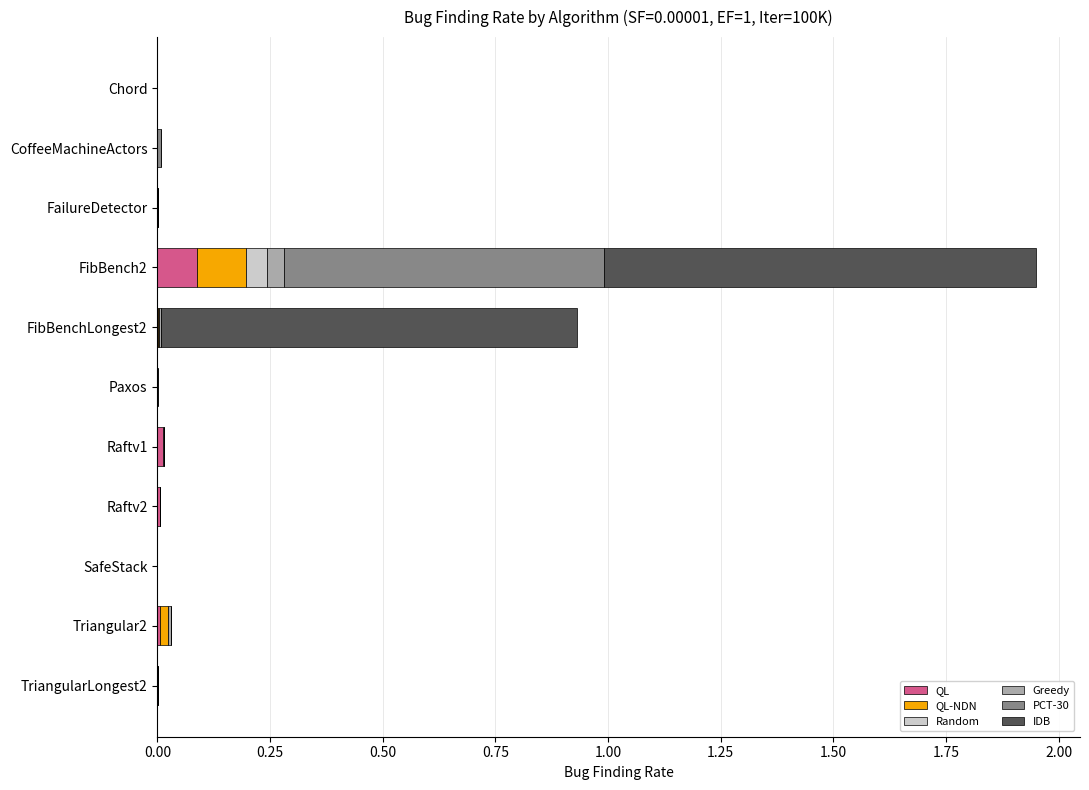

At which category is the sum across all series the highest?

FibBench2